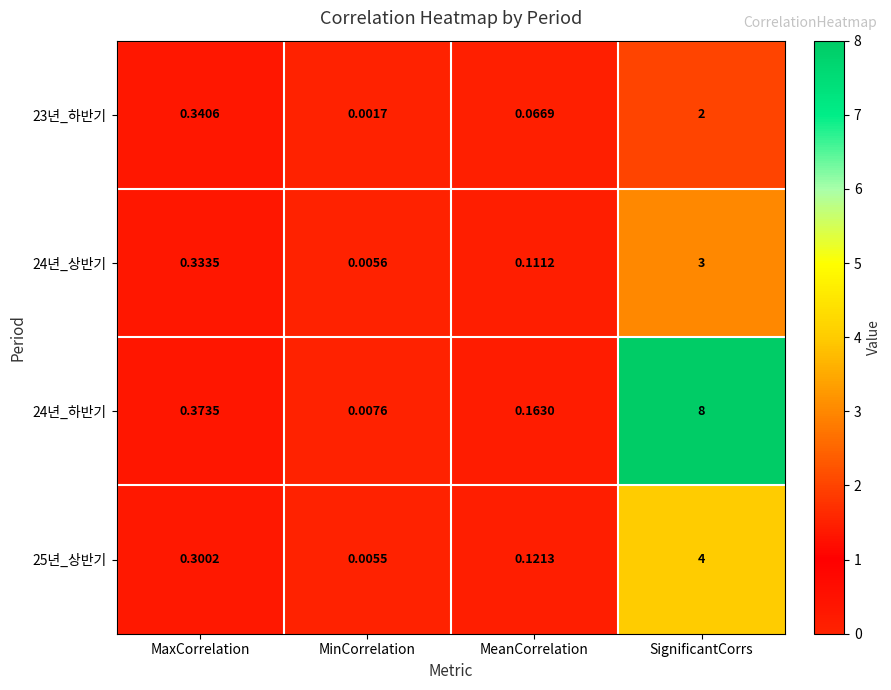

At which category is the sum across all series the highest?

SignificantCorrs